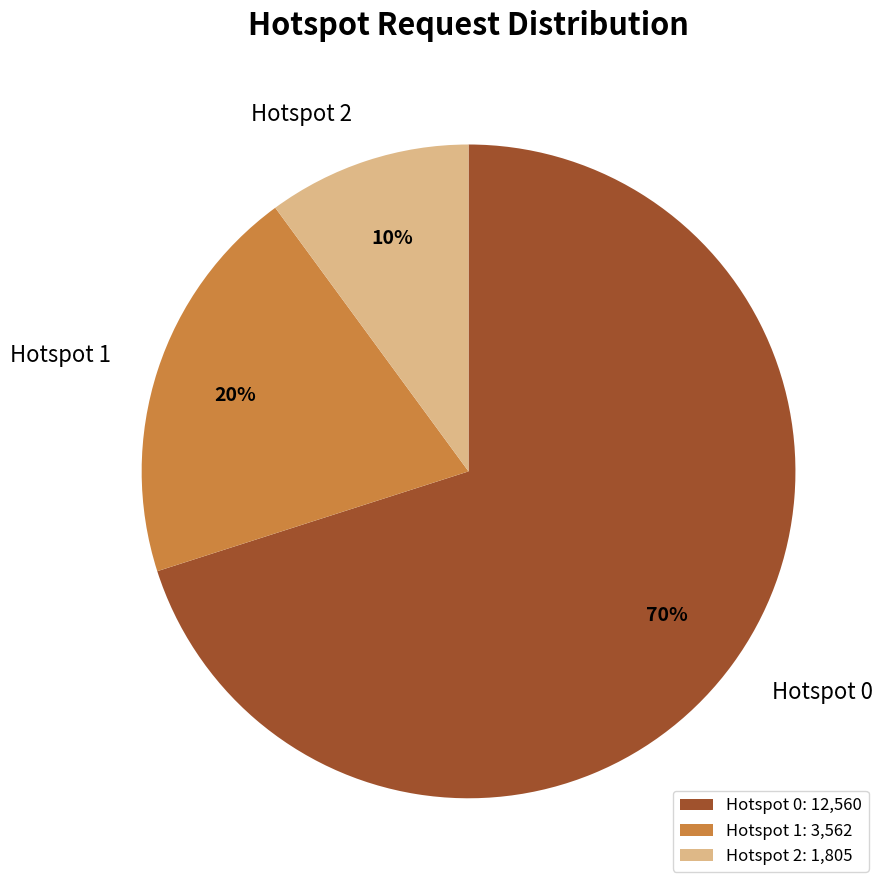

Is the sum of Hotspot 0 and Hotspot 2 greater than half?

Yes